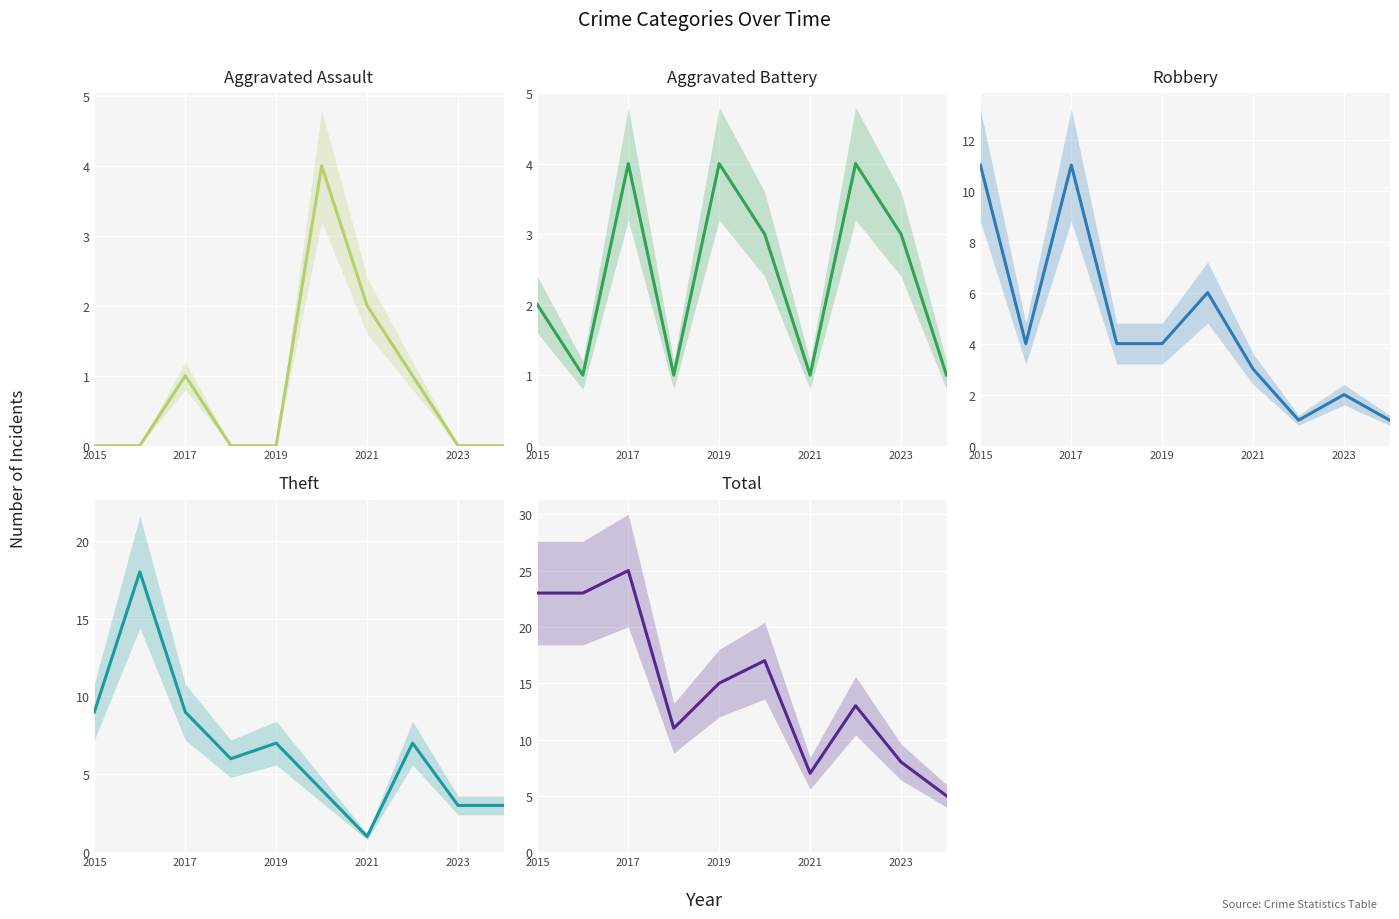

Where does the Robbery series first go above 4?

2015